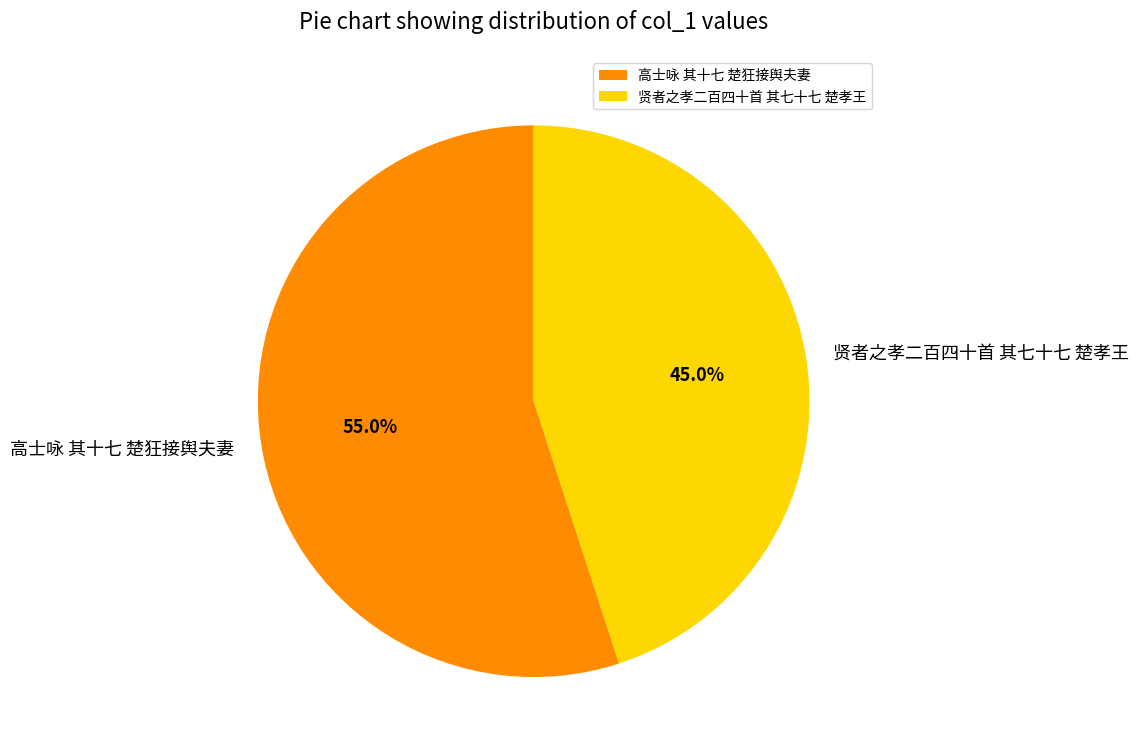

Between 贤者之孝二百四十首 其七十七 楚孝王 and 高士咏 其十七 楚狂接舆夫妻, which is larger?

高士咏 其十七 楚狂接舆夫妻